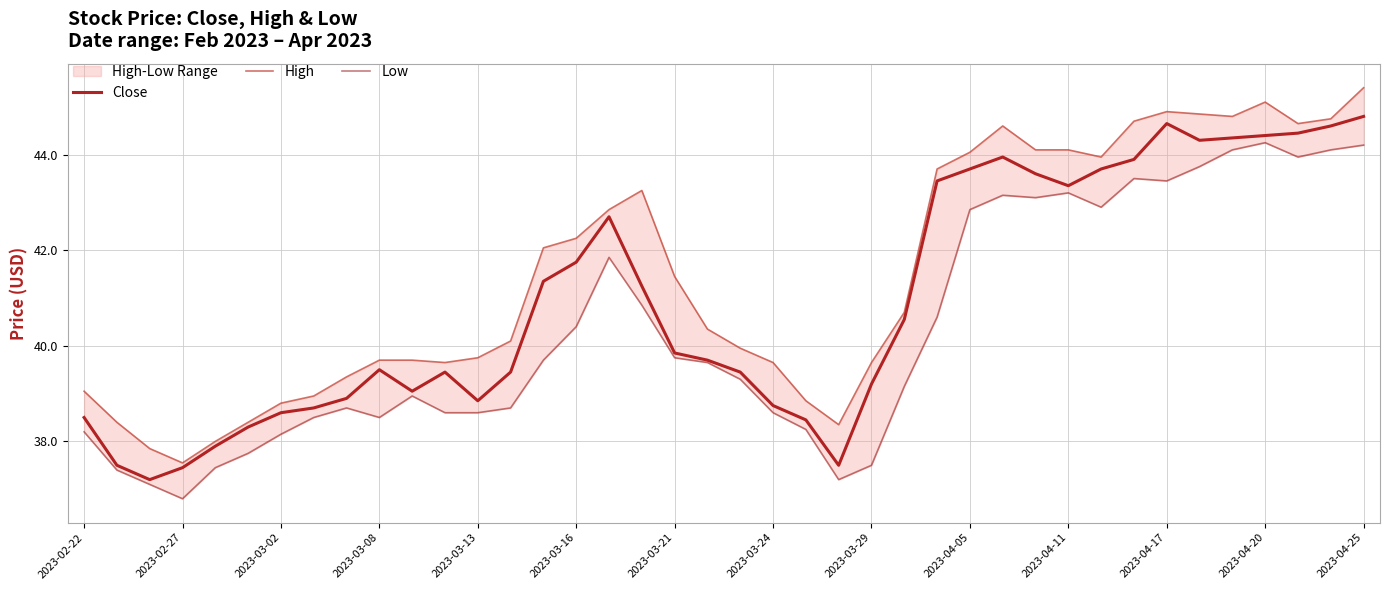

True or false: Close and Low intersect in this chart.

False